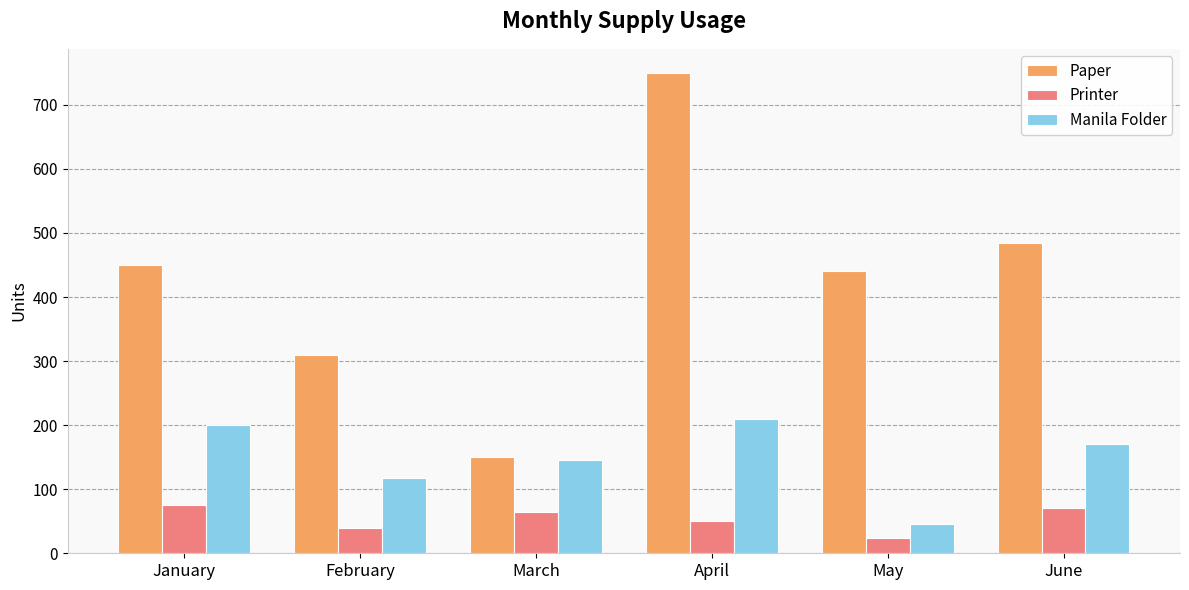

What is the difference between the Paper values at May and April?

310